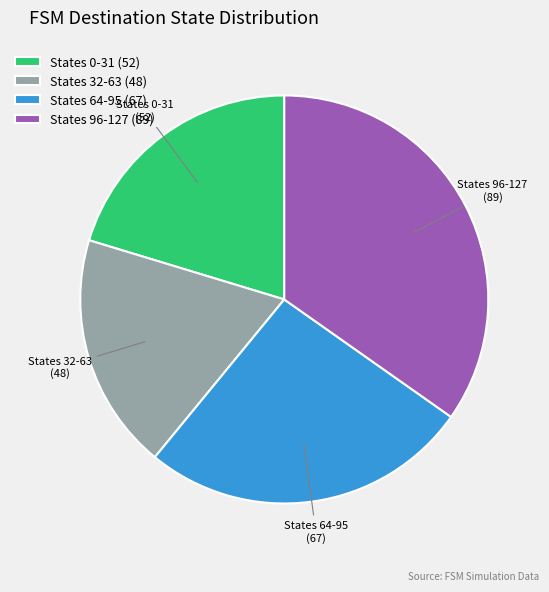

The States 0-31 slice represents 20% of the pie. True or false?

True